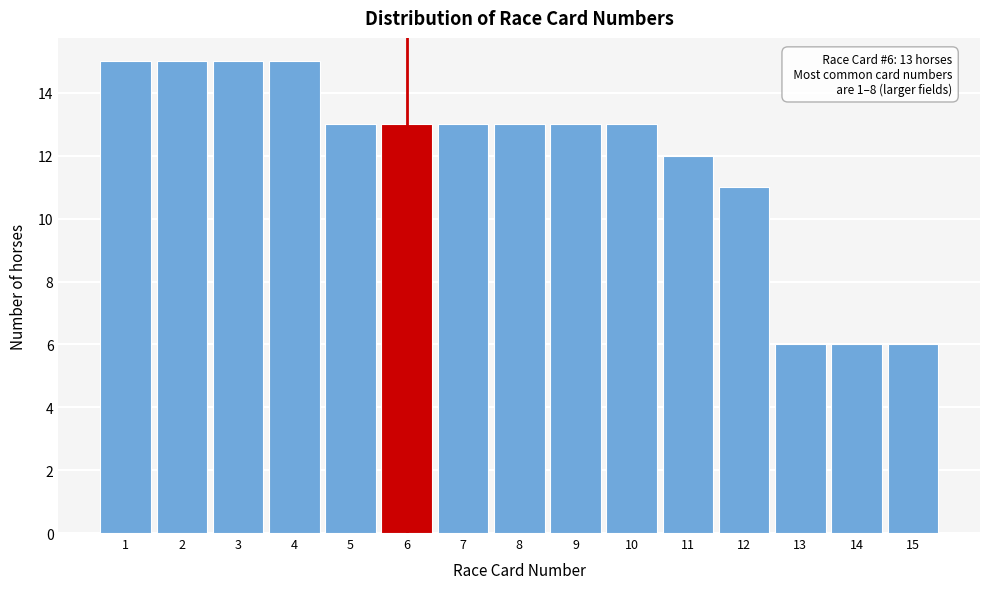

Reading right to left, what are all the values shown in this chart?

6	6	6	11	12	13	13	13	13	13	13	15	15	15	15